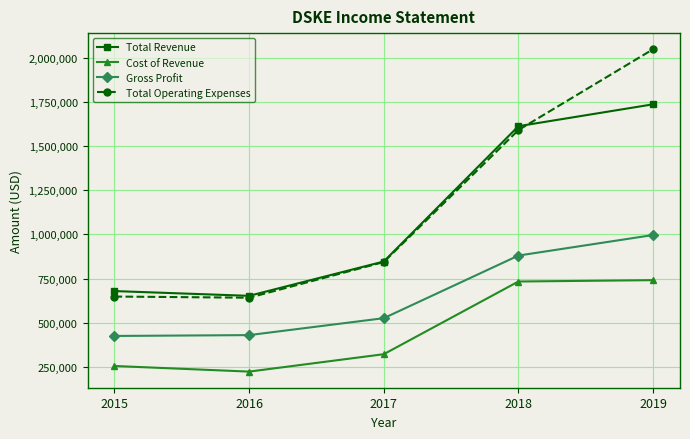

List the series in order of their peak value, highest first.

Total Operating Expenses, Total Revenue, Gross Profit, Cost of Revenue